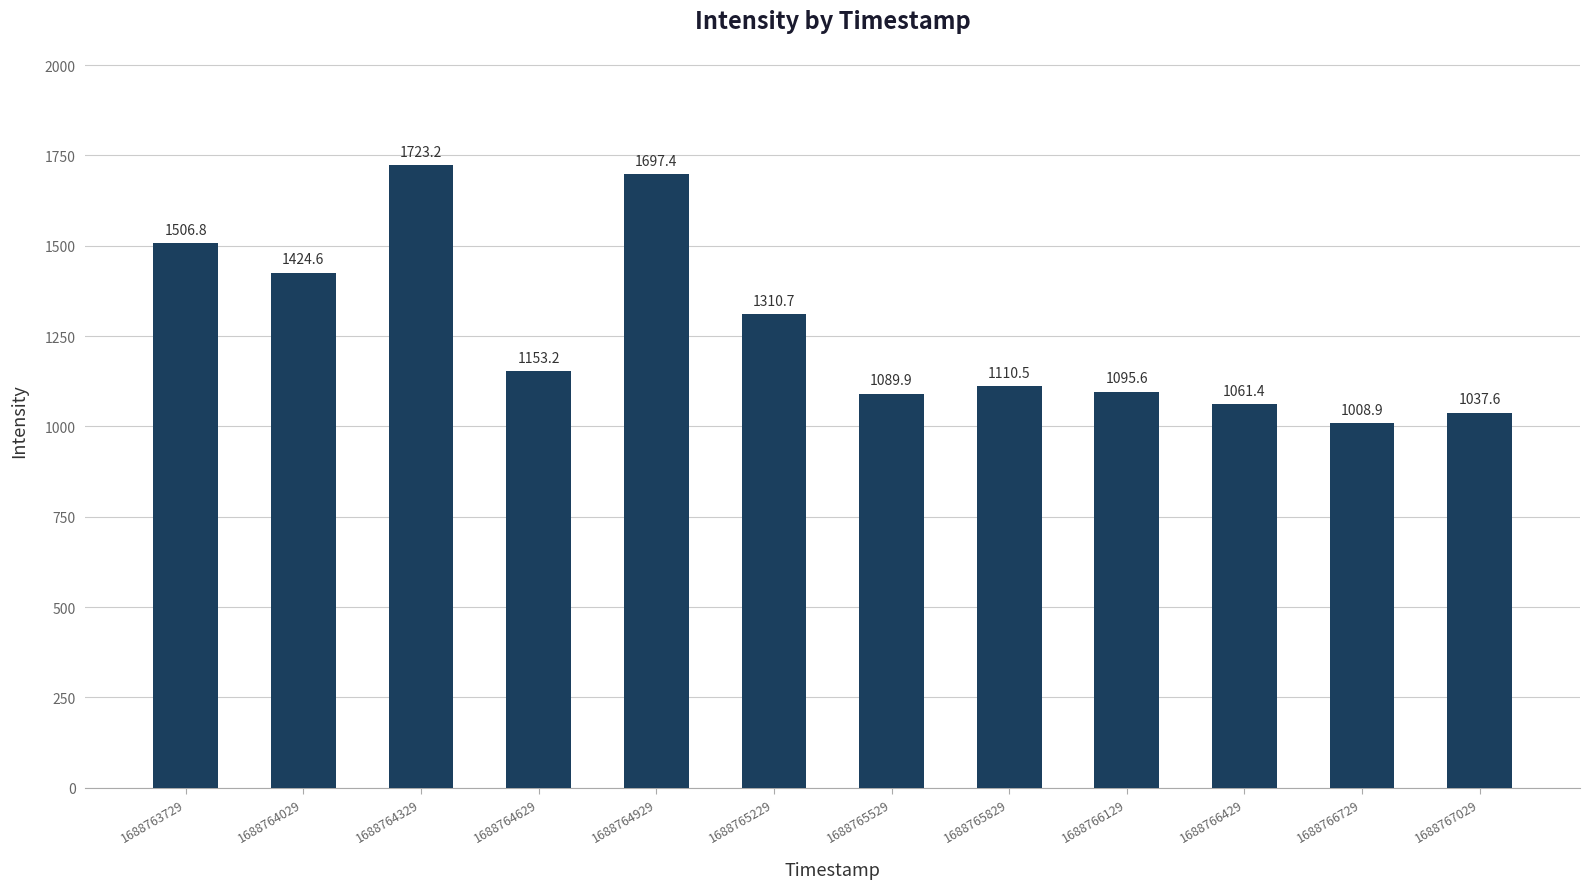

Approximately how many times larger is the value at 1688764929 compared to 1688763729?

1.1